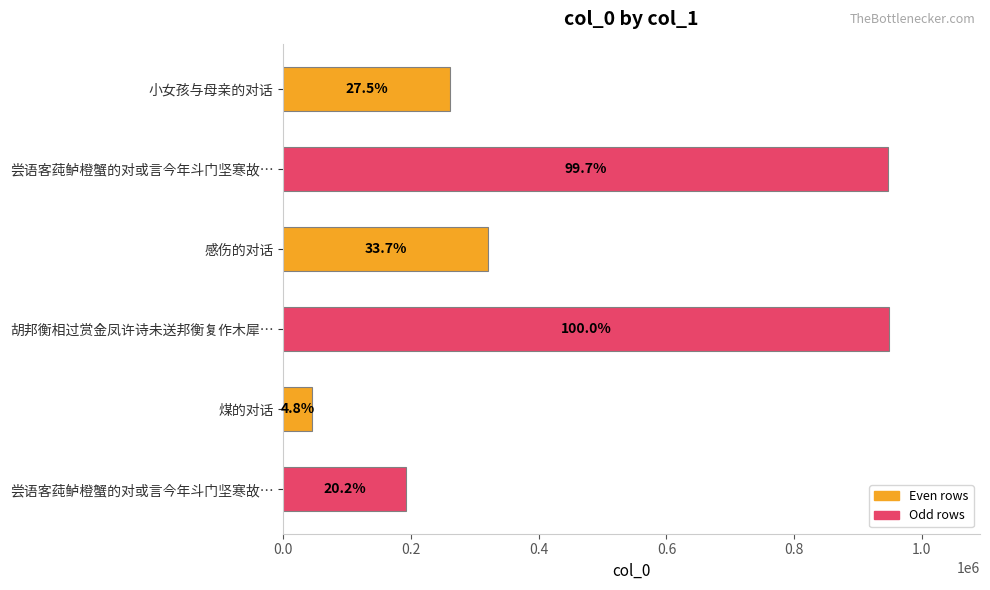

Are the bars horizontal?

Yes